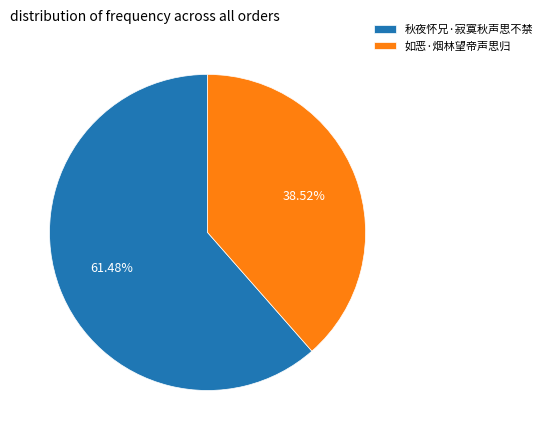

Combined, do 如恶·烟林望帝声思归 and 秋夜怀兄·寂寞秋声思不禁 account for over 50%?

Yes